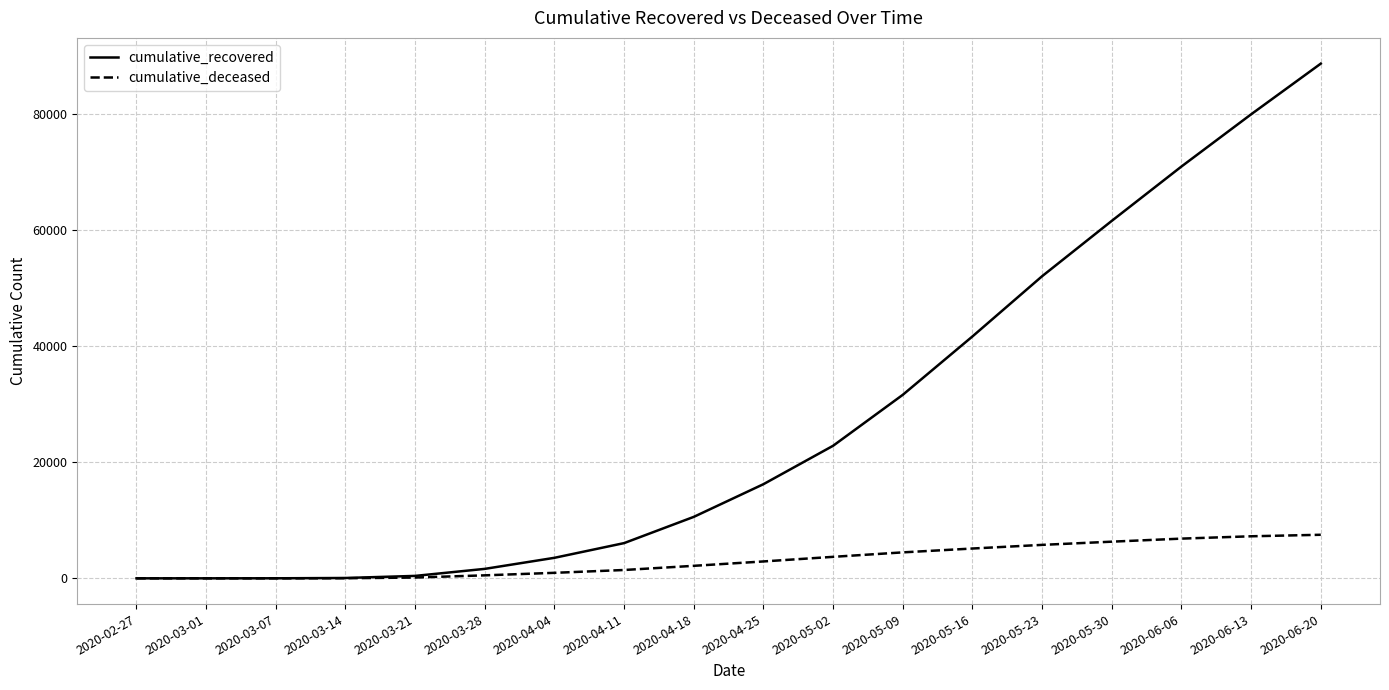

Where is cumulative_recovered nearest to the value 44323?

2020-05-16